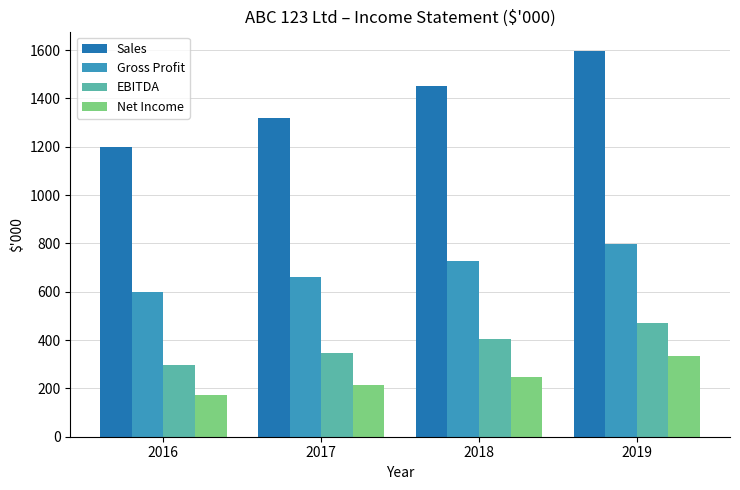

What are all the series names shown in the legend?

Sales, Gross Profit, EBITDA, Net Income